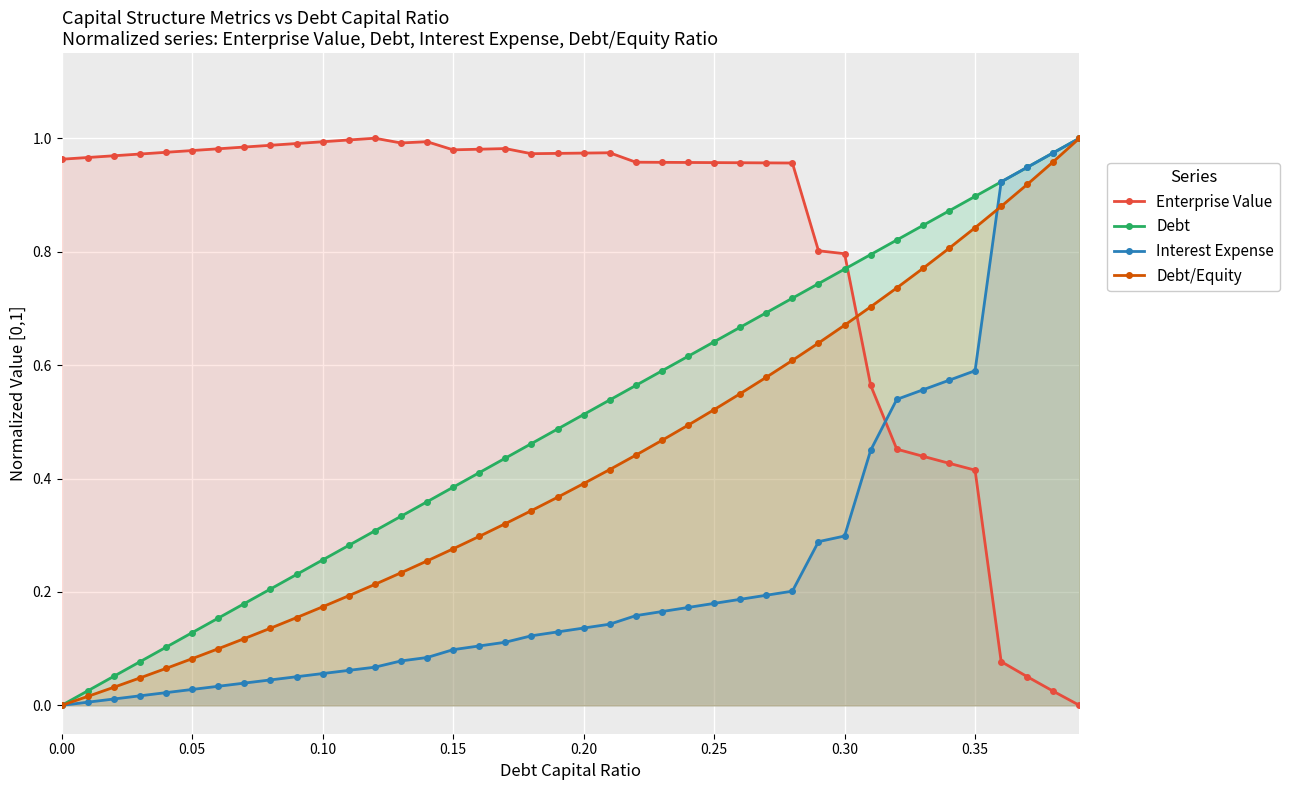

The Debt series shows 0.1 at 0.10. True or false?

False